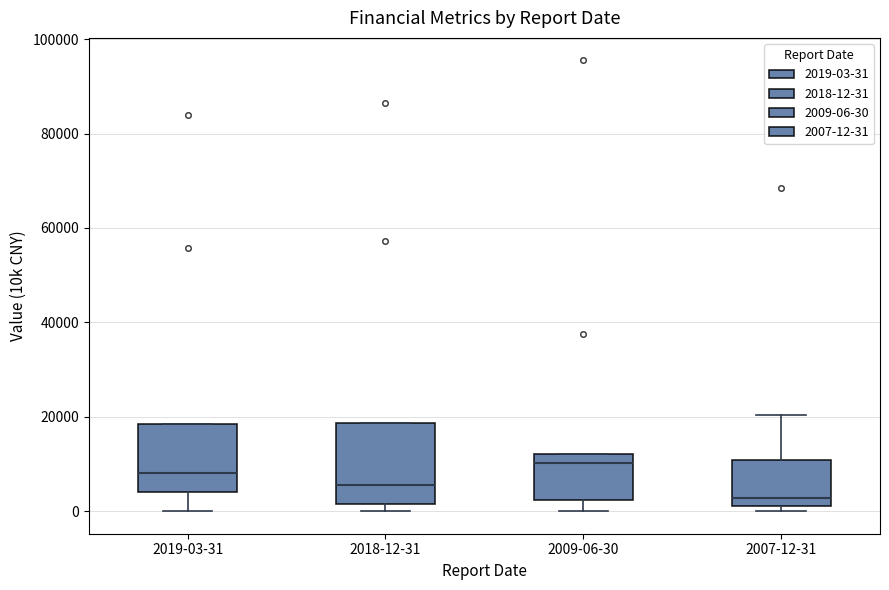

Which box has the highest median line?

2009-06-30